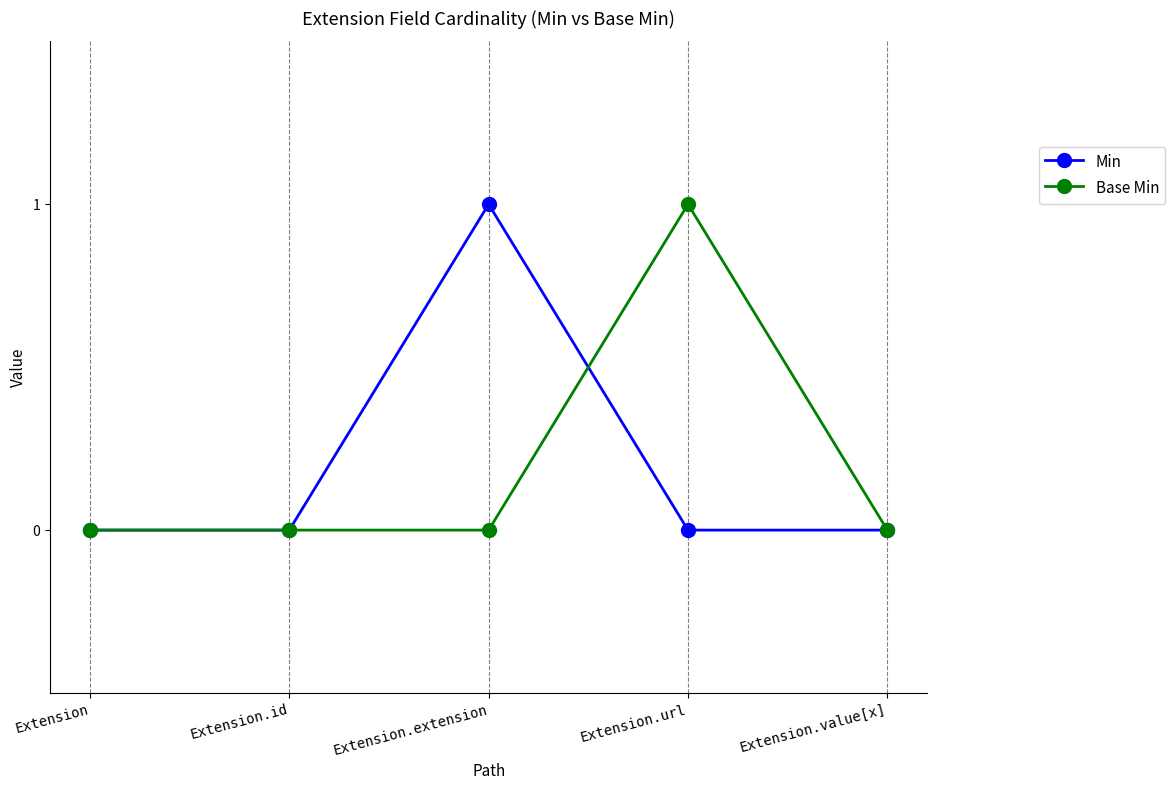

At Extension.url, list the series in order from smallest to largest.

Min, Base Min